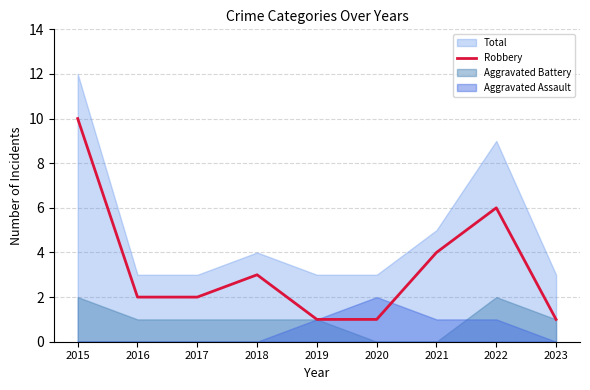

At which label does Robbery reach its peak?

2015